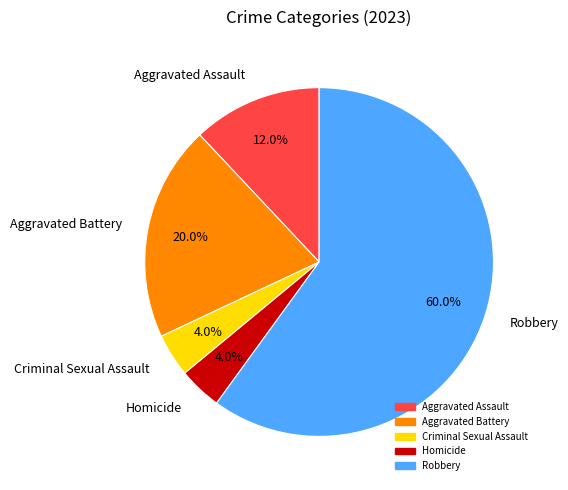

What is the largest slice in the pie chart?

Robbery